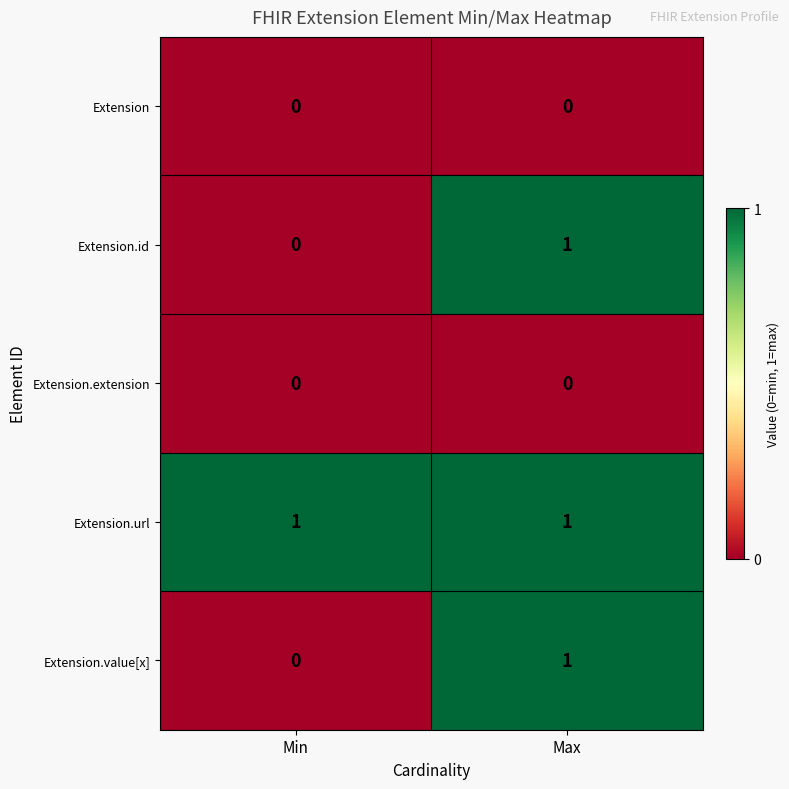

The value of Extension.extension at Min is 0. True or false?

True